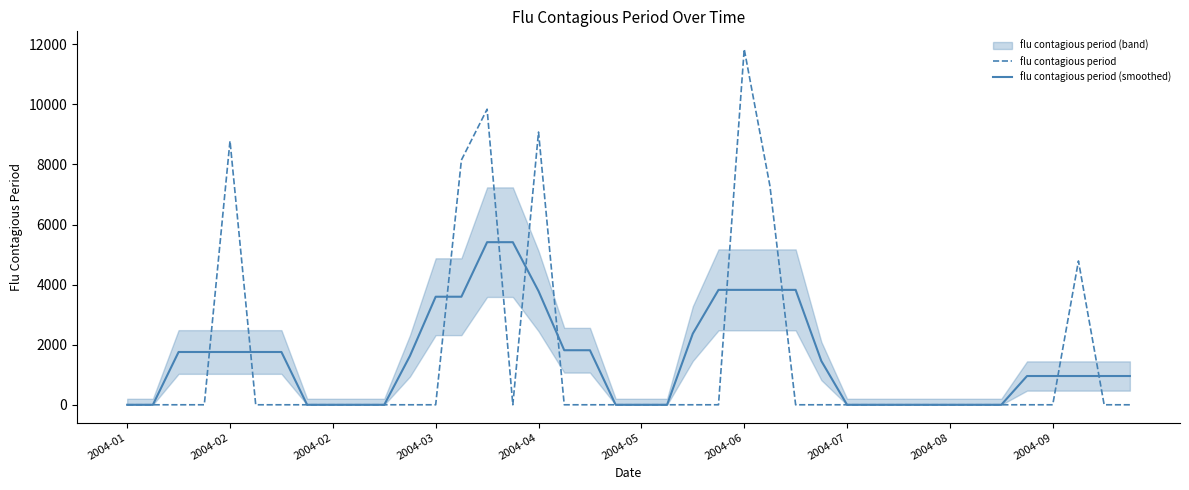

At how many categories does at least one series exceed 8724?

4